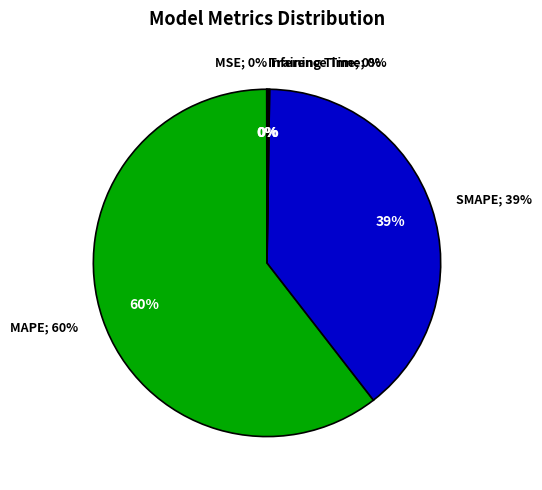

Which category accounts for the majority?

MAPE